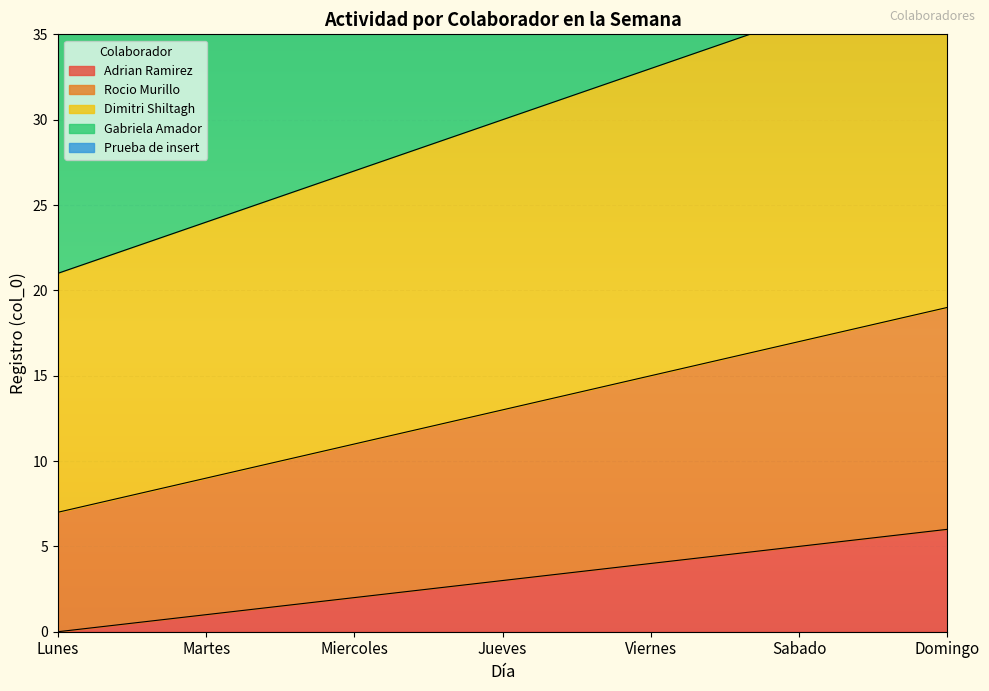

Rank the series by their maximum value, from lowest to highest.

Adrian Ramirez, Rocio Murillo, Dimitri Shiltagh, Gabriela Amador, Prueba de insert